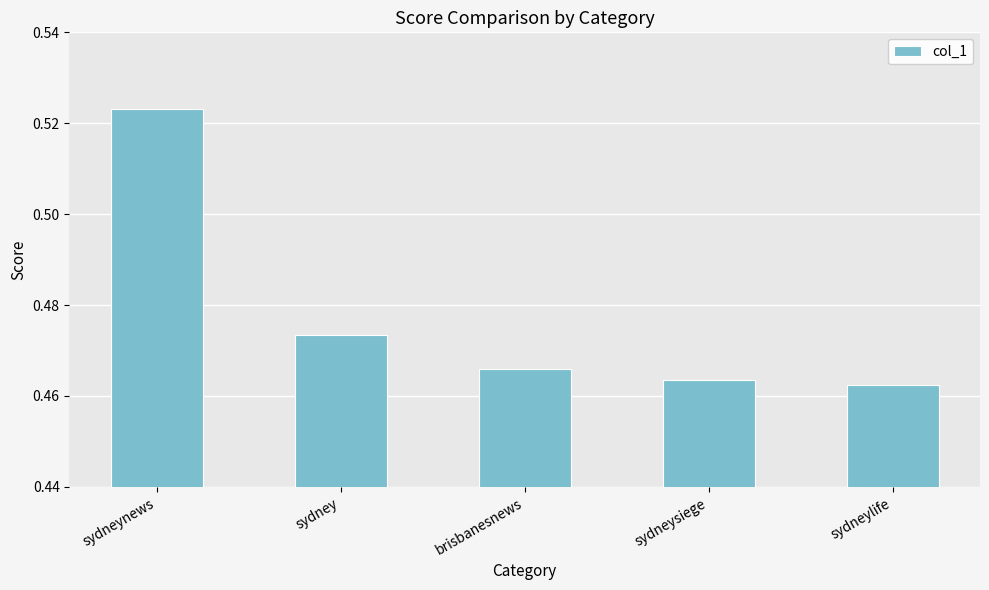

What position from the right is sydney?

4